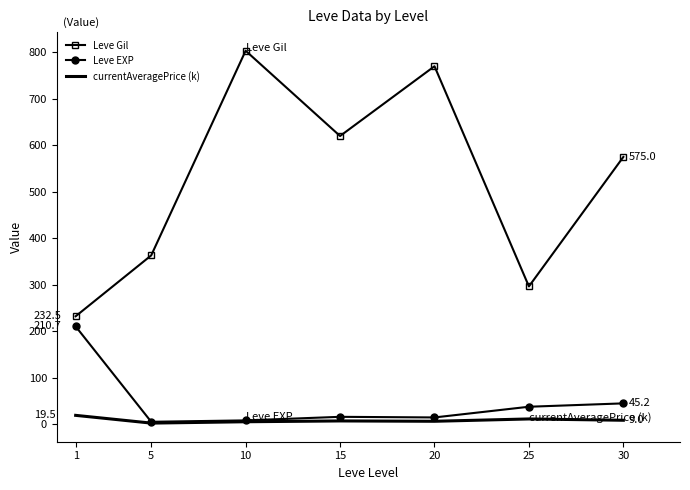

What are all the series names shown in the legend?

Leve Gil, Leve EXP, currentAveragePrice (k)